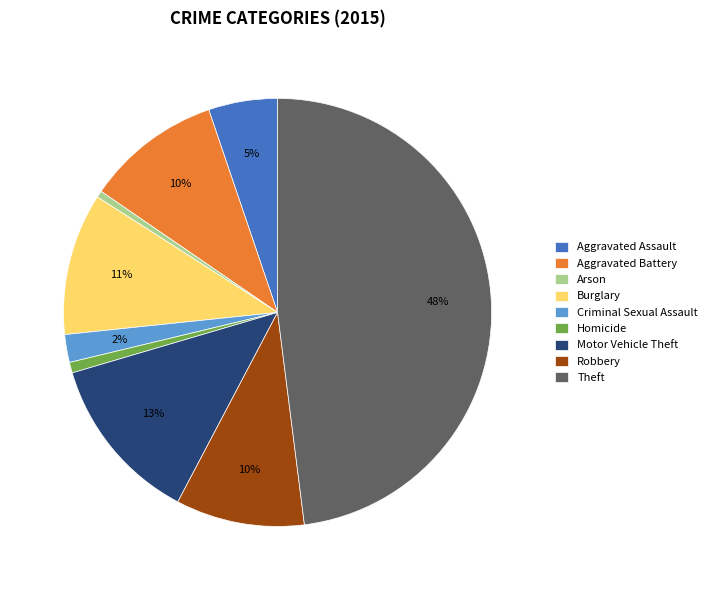

To the nearest percent, what is the average slice percentage?

11%